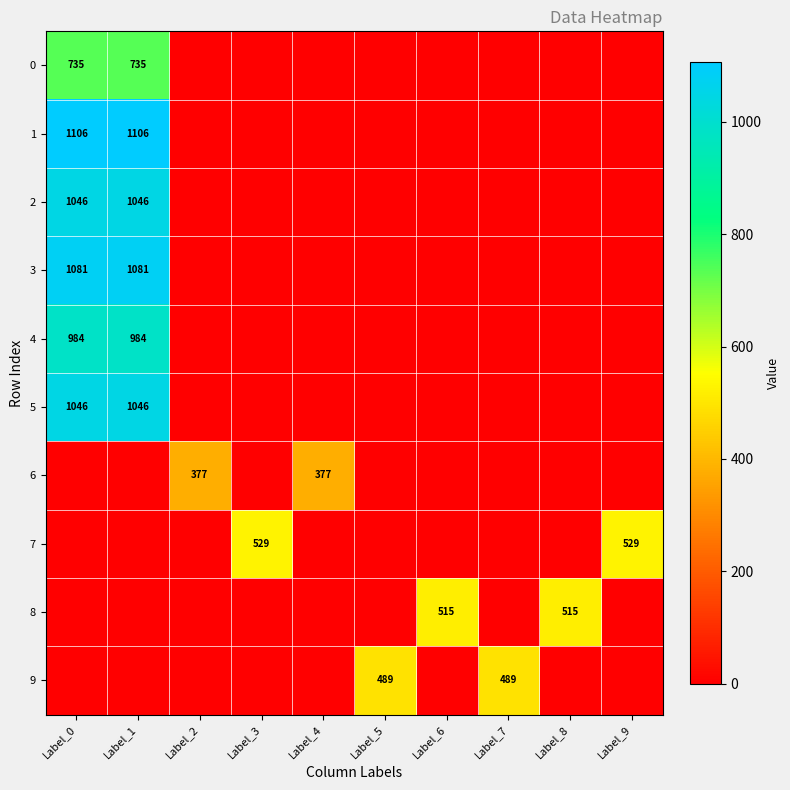

The value of 7 at Label_9 is 700. True or false?

False